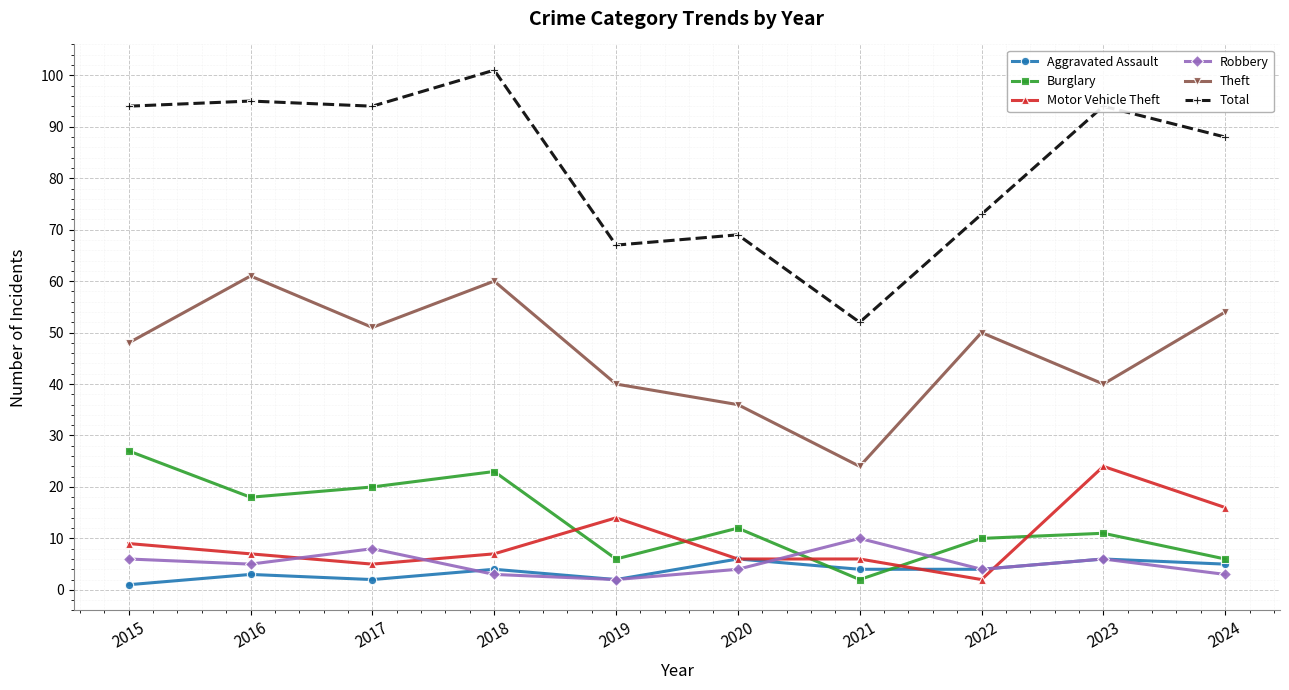

Where is the first local maximum for Burglary?

2018